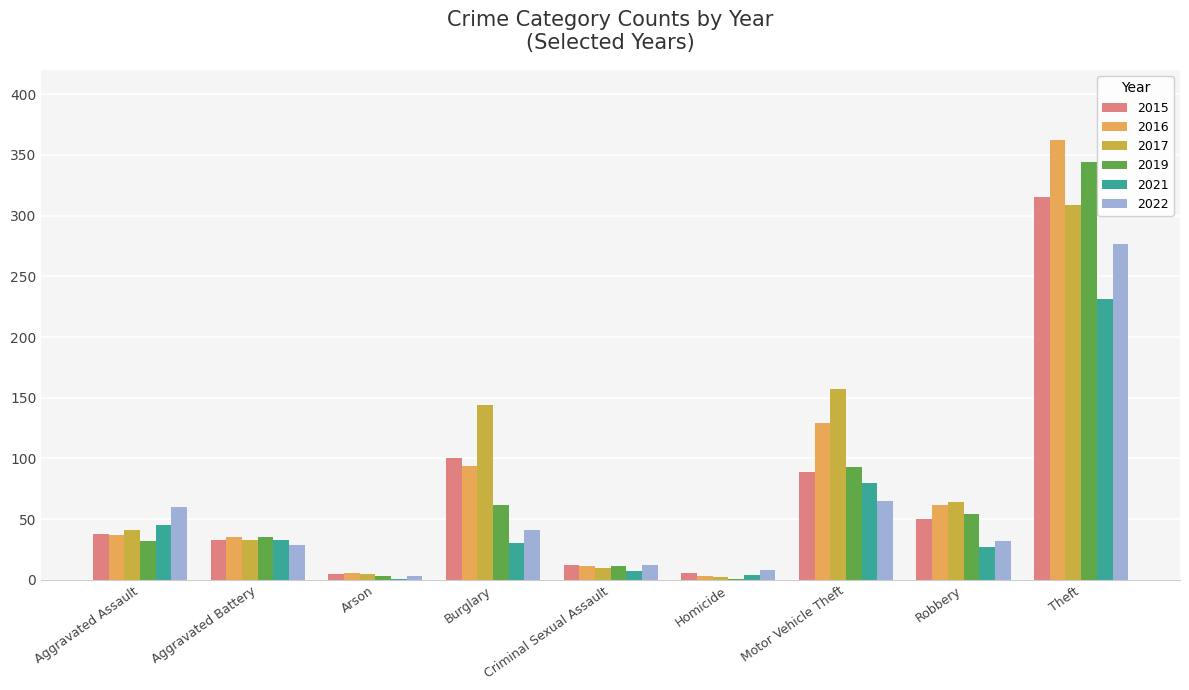

How many distinct data groups are displayed?

6